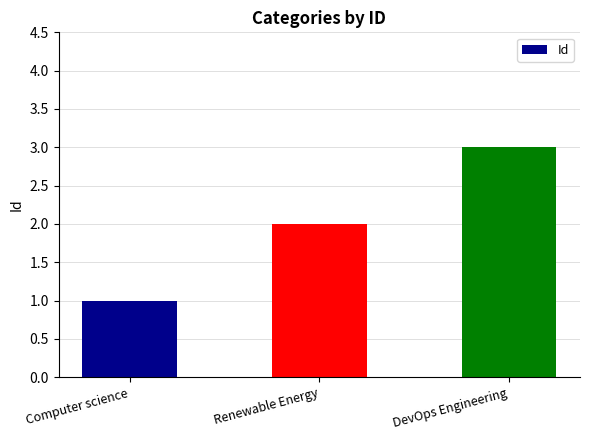

Rank the categories by value from lowest to highest.

Computer science, Renewable Energy, DevOps Engineering